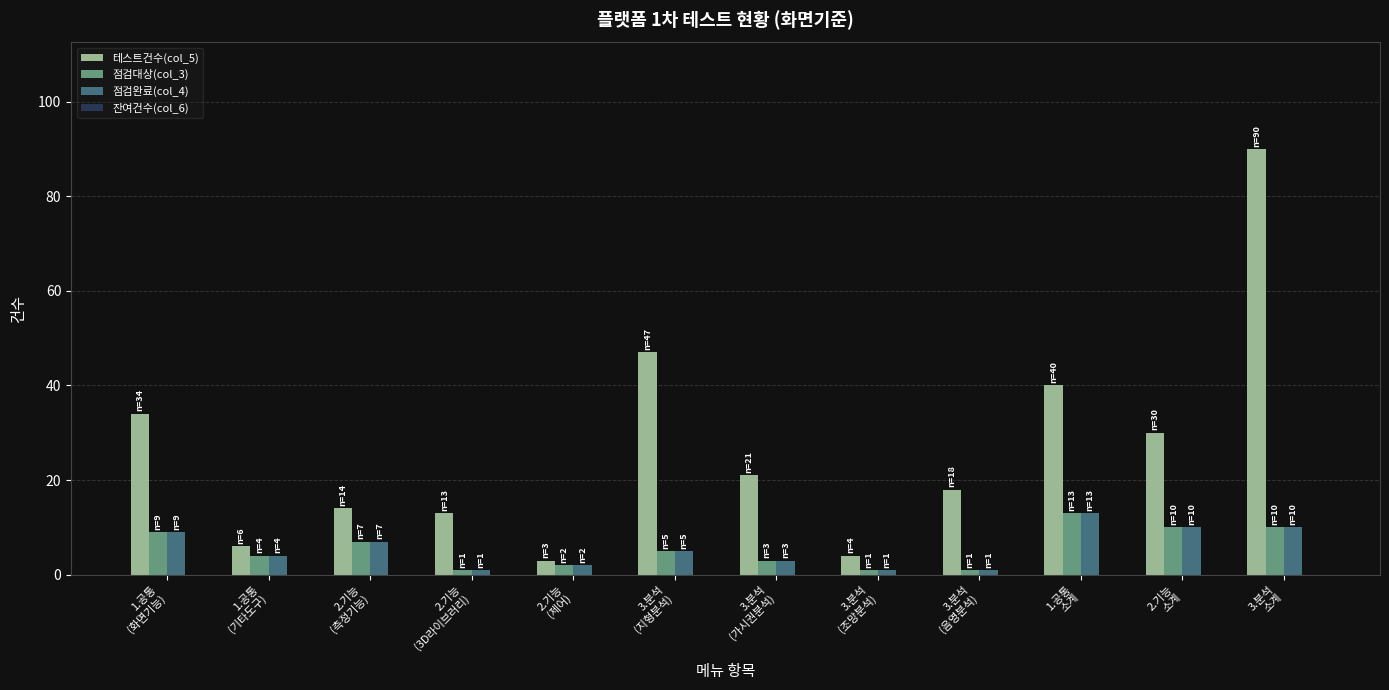

Which series has the widest spread of values?

테스트건수(col_5)